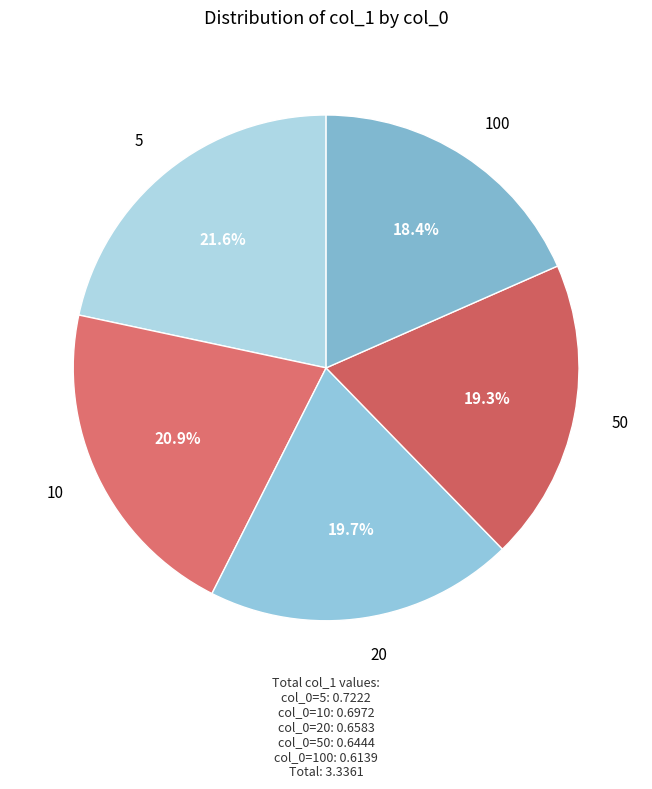

What portion of the pie excludes 50?

80.7%